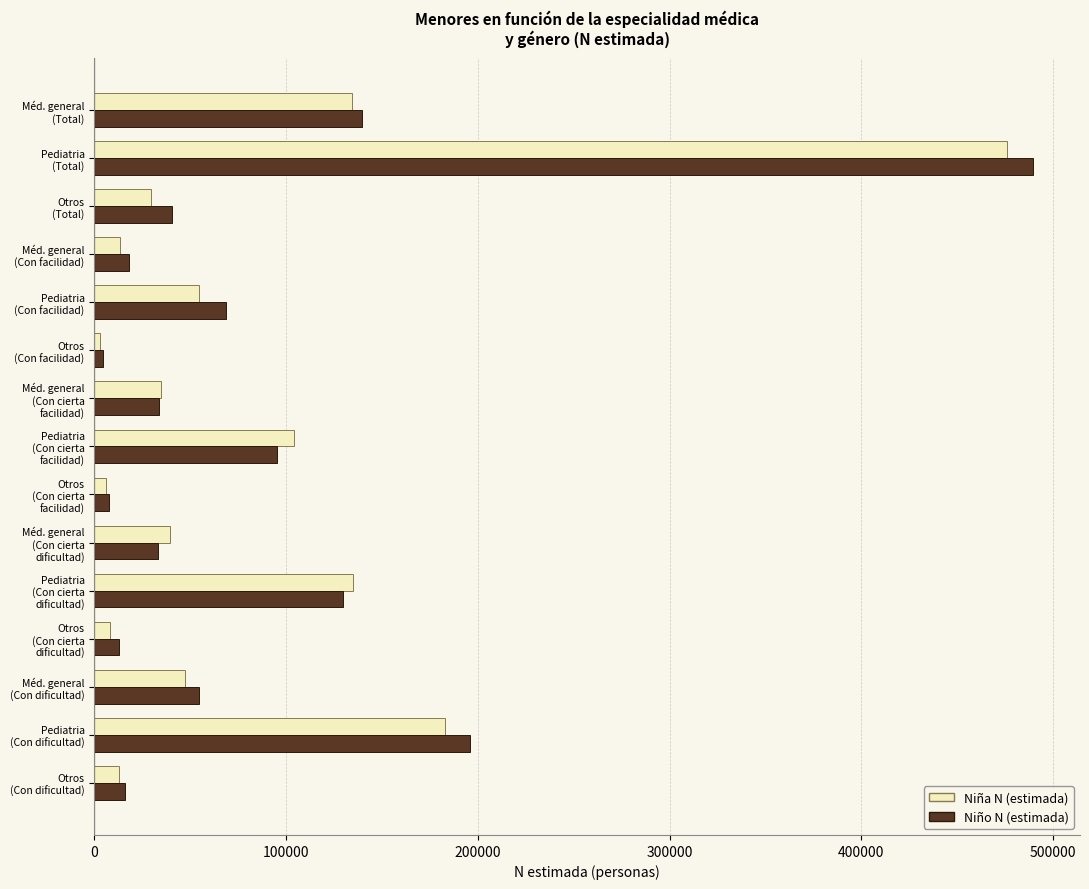

What is the smallest value displayed?

2670